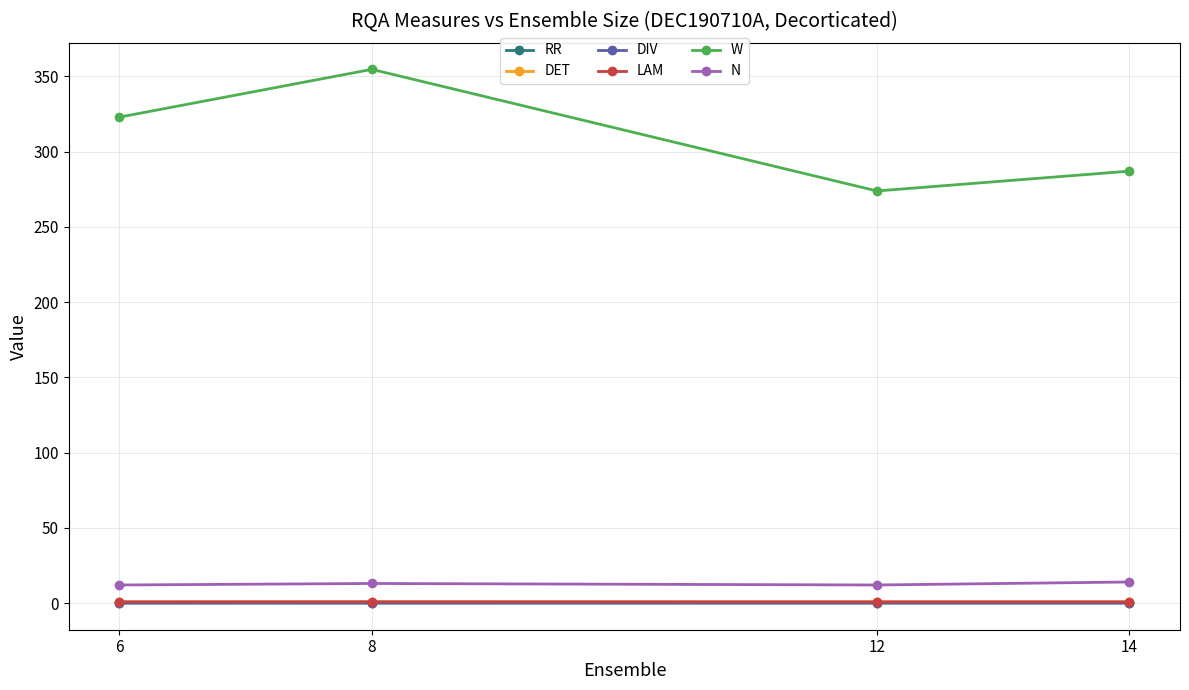

Is it true that DIV equals 0.1 at 14?

True